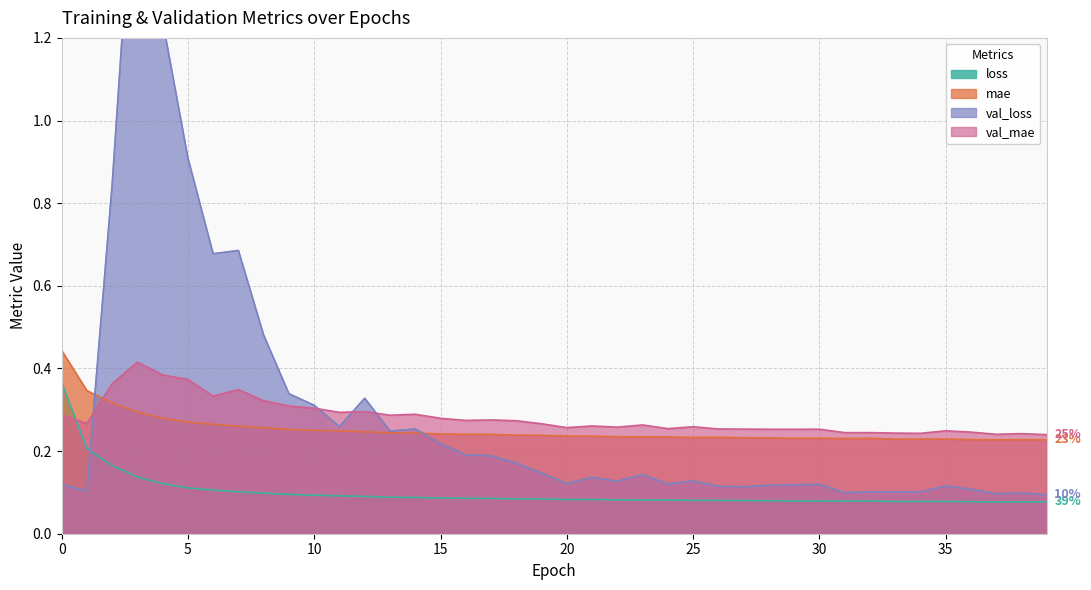

Reading left to right, transcribe all the data shown in this chart.

loss: 0=0.4	1=0.2	2=0.2	3=0.1	4=0.1	5=0.1	6=0.1	7=0.1	8=0.1	9=0.1	10=0.1	11=0.1	12=0.1	13=0.1	14=0.1	15=0.1	16=0.1	17=0.1	18=0.1	19=0.1	20=0.1	21=0.1	22=0.1	23=0.1	24=0.1	25=0.1	26=0.1	27=0.1	28=0.1	29=0.1	30=0.1	31=0.1	32=0.1	33=0.1	34=0.1	35=0.1	36=0.1	37=0.1	38=0.1	39=0.1
mae: 0=0.4	1=0.3	2=0.3	3=0.3	4=0.3	5=0.3	6=0.3	7=0.3	8=0.3	9=0.3	10=0.3	11=0.2	12=0.2	13=0.2	14=0.2	15=0.2	16=0.2	17=0.2	18=0.2	19=0.2	20=0.2	21=0.2	22=0.2	23=0.2	24=0.2	25=0.2	26=0.2	27=0.2	28=0.2	29=0.2	30=0.2	31=0.2	32=0.2	33=0.2	34=0.2	35=0.2	36=0.2	37=0.2	38=0.2	39=0.2
val_loss: 0=0.1	1=0.1	2=0.8	3=1.8	4=1.2	5=0.9	6=0.7	7=0.7	8=0.5	9=0.3	10=0.3	11=0.3	12=0.3	13=0.2	14=0.3	15=0.2	16=0.2	17=0.2	18=0.2	19=0.1	20=0.1	21=0.1	22=0.1	23=0.1	24=0.1	25=0.1	26=0.1	27=0.1	28=0.1	29=0.1	30=0.1	31=0.1	32=0.1	33=0.1	34=0.1	35=0.1	36=0.1	37=0.1	38=0.1	39=0.1
val_mae: 0=0.3	1=0.3	2=0.4	3=0.4	4=0.4	5=0.4	6=0.3	7=0.3	8=0.3	9=0.3	10=0.3	11=0.3	12=0.3	13=0.3	14=0.3	15=0.3	16=0.3	17=0.3	18=0.3	19=0.3	20=0.3	21=0.3	22=0.3	23=0.3	24=0.3	25=0.3	26=0.3	27=0.3	28=0.3	29=0.3	30=0.3	31=0.2	32=0.2	33=0.2	34=0.2	35=0.2	36=0.2	37=0.2	38=0.2	39=0.2